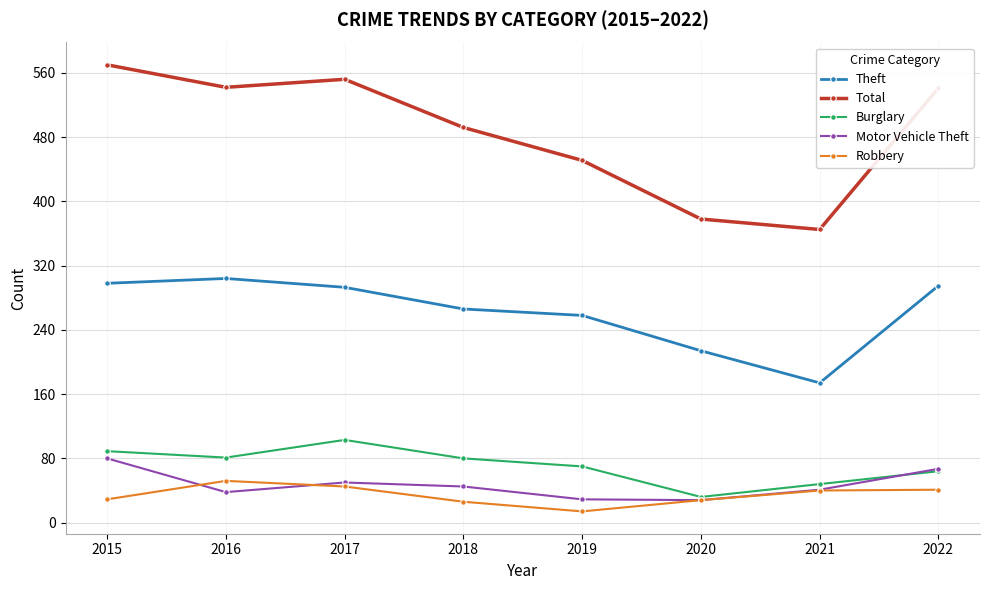

What is the lowest value of the Burglary series?

32